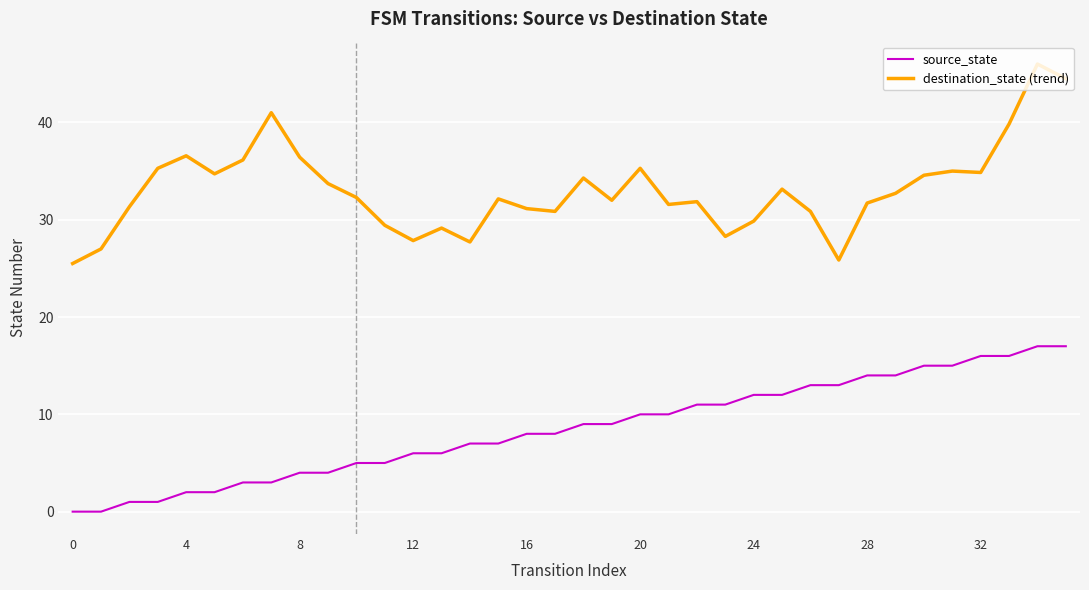

True or false: destination_state (trend) has more than 2 points higher than both neighbors.

True